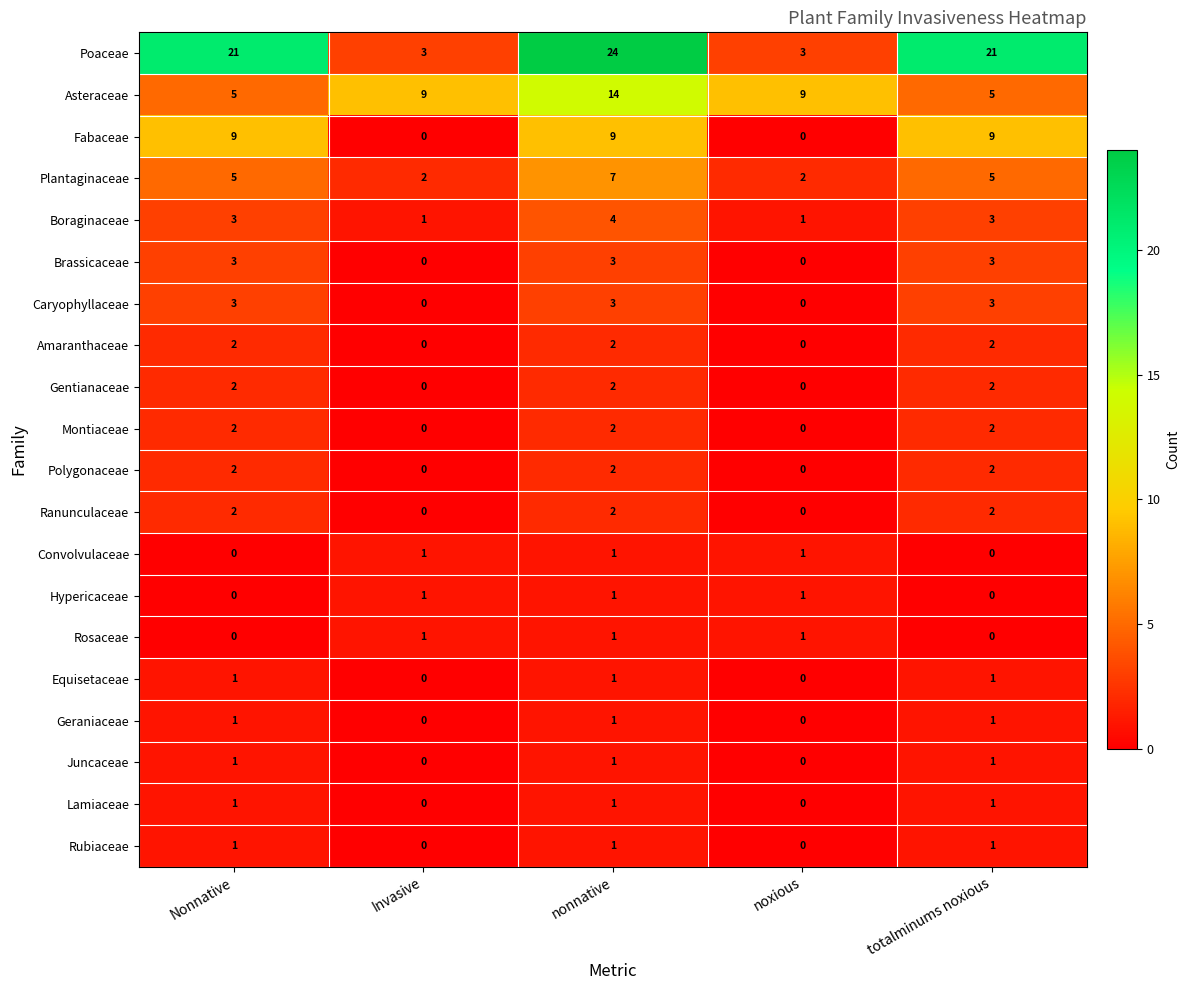

Is it true that Rubiaceae equals 1 at Invasive?

False